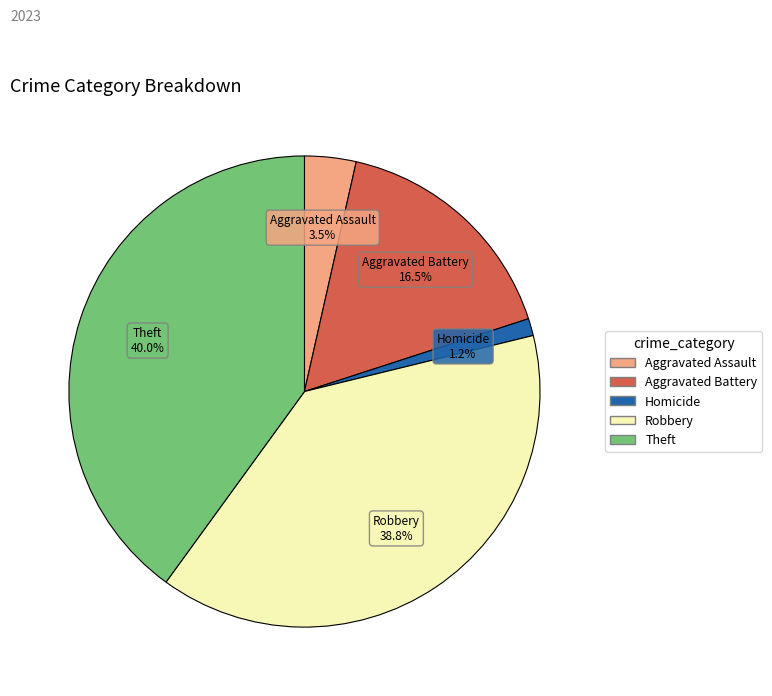

Which category has the biggest portion of the pie?

Theft